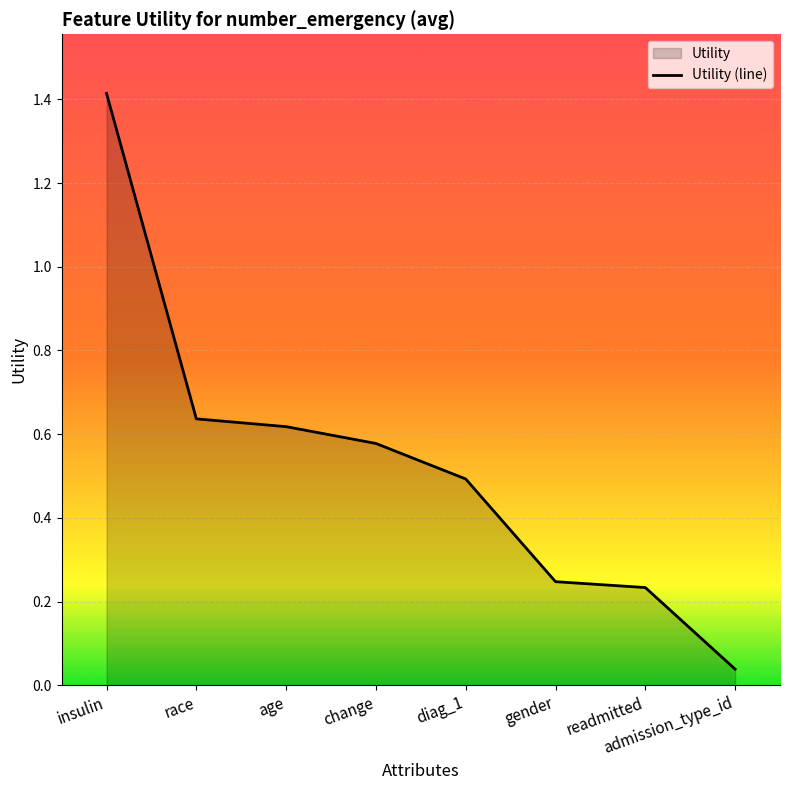

What position from the right is readmitted?

2